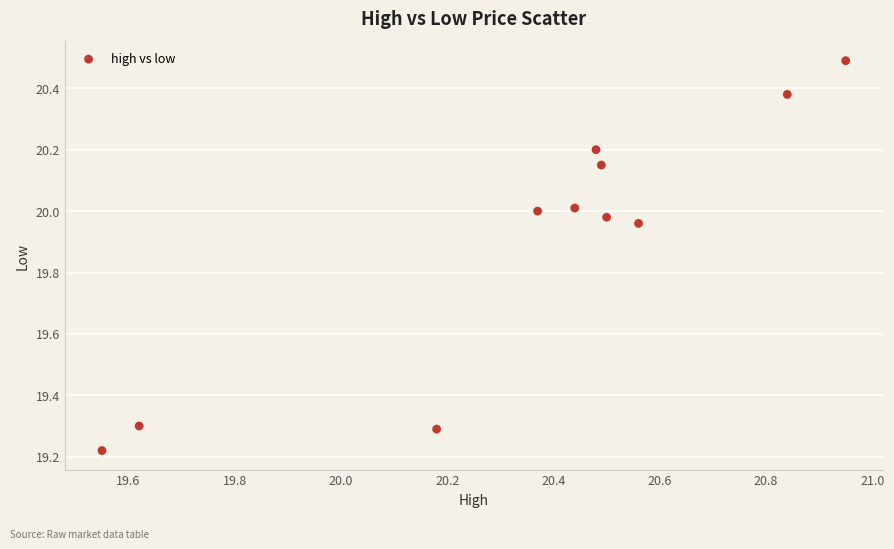

What is the average Y value?

19.9